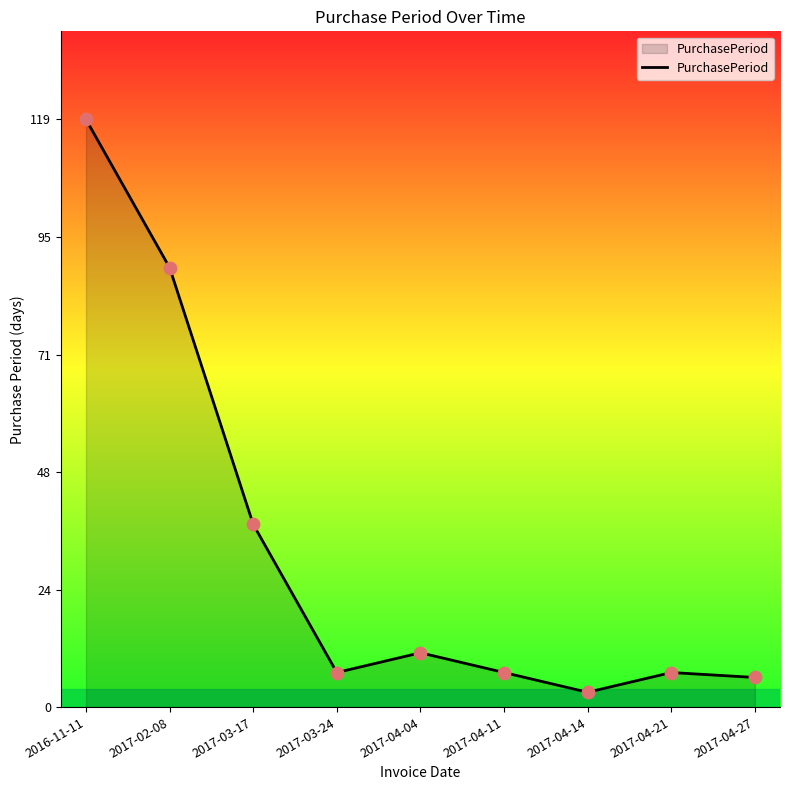

What is the change in value from 2017-03-24 to 2017-04-04?

+4